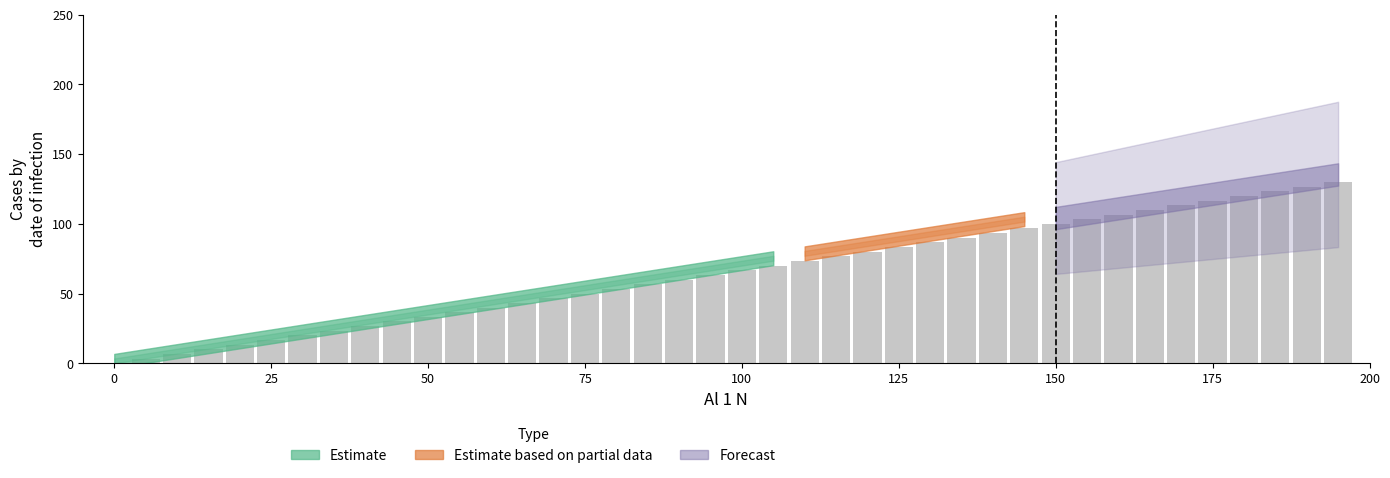

What is the sum of all values?

2600.0